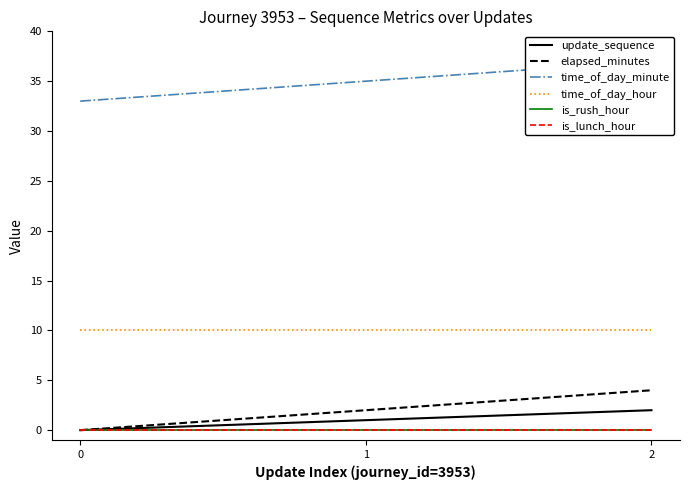

At which category is the sum across all series the highest?

2